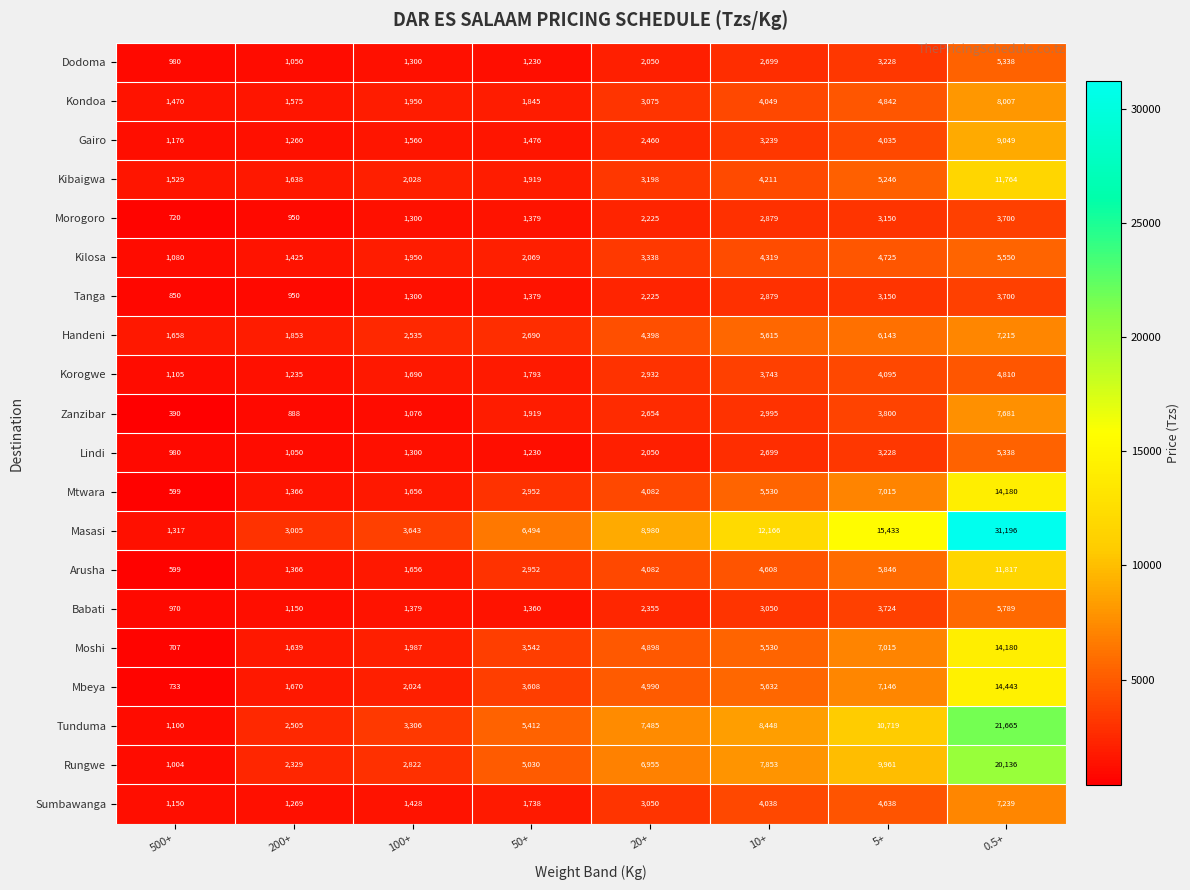

What is the sum of the Mbeya values at 10+ and 20+?

10622